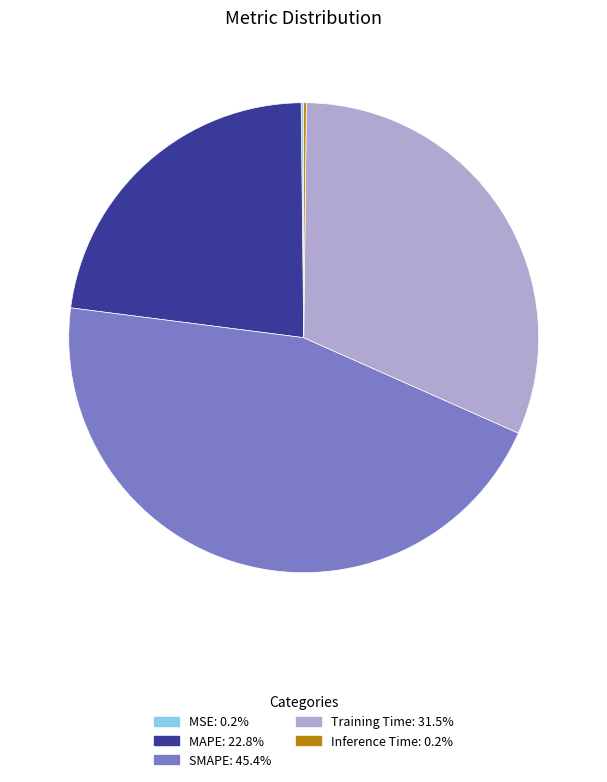

What is the ratio of the value at SMAPE to the value at Training Time?

1.4